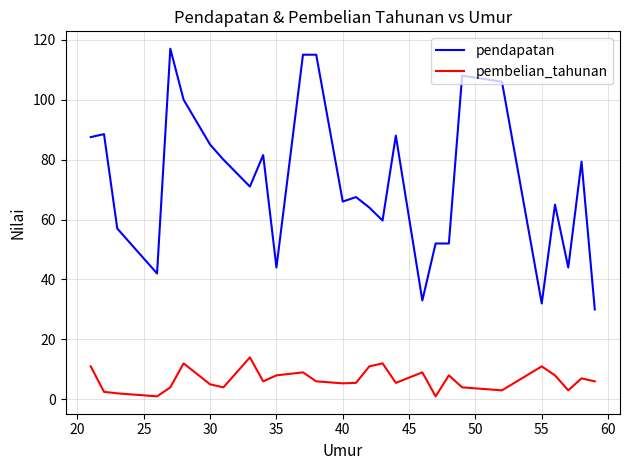

In pembelian_tahunan, how many points are lower than both neighbors (excluding endpoints)?

8